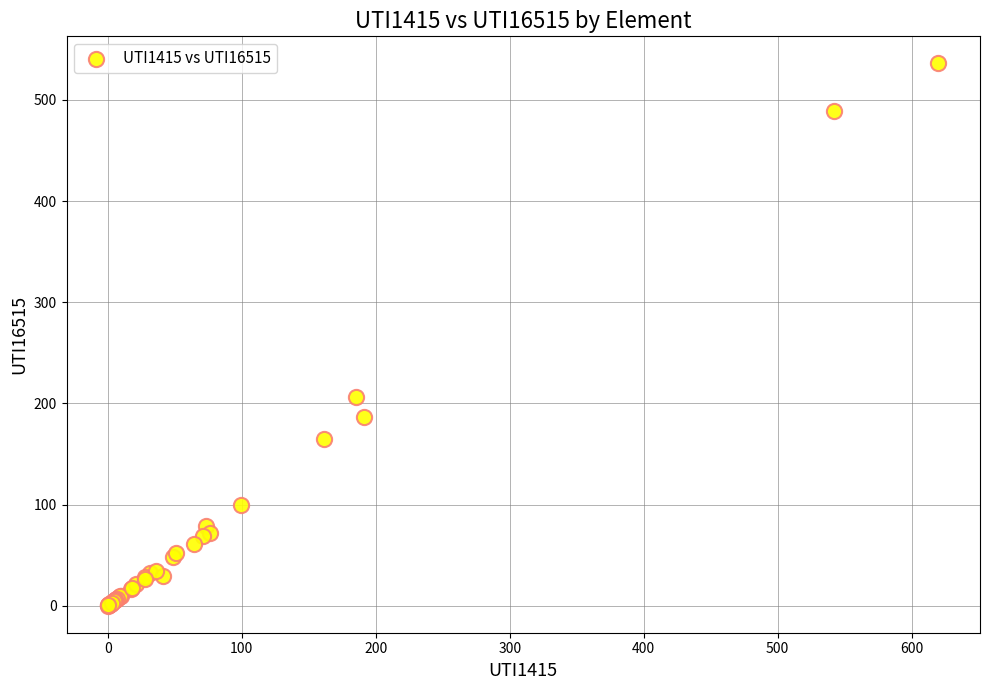

What Y value in the scatter plot is closest to 268?

206.0